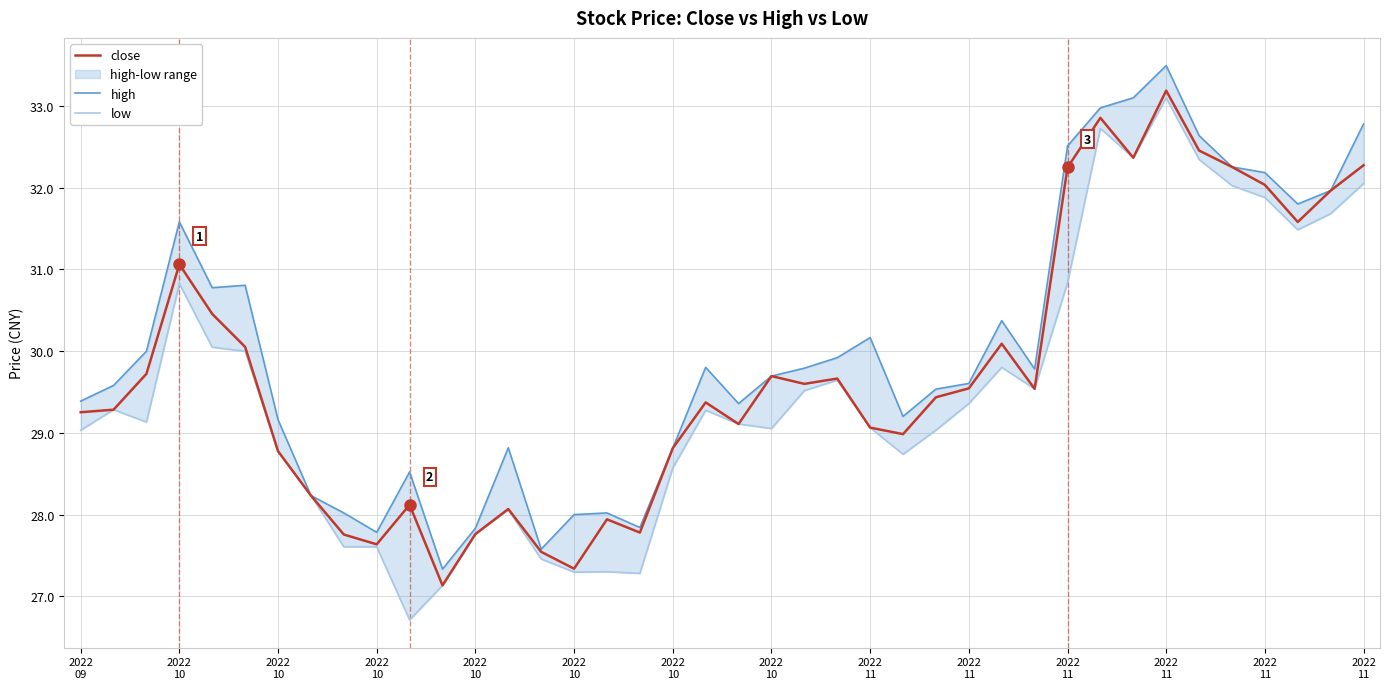

At which category is the sum across all series the highest?

2022 11